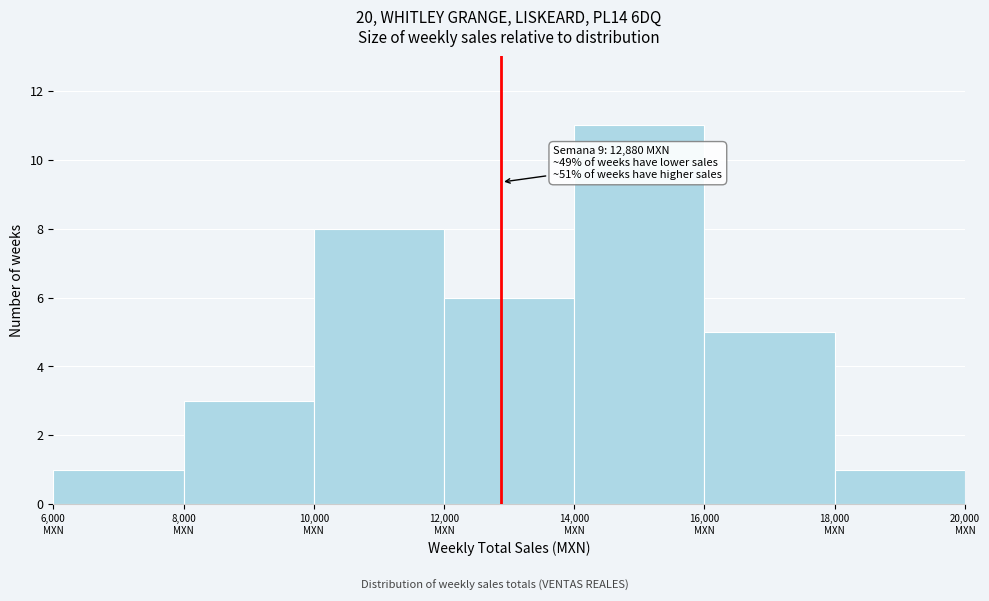

Over which range of the x-axis is the bar tallest?

14000 to 16000